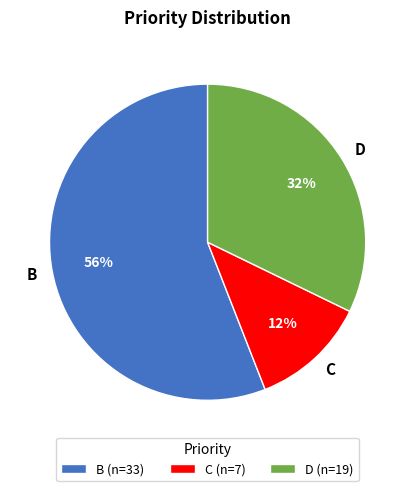

What is the majority slice?

B